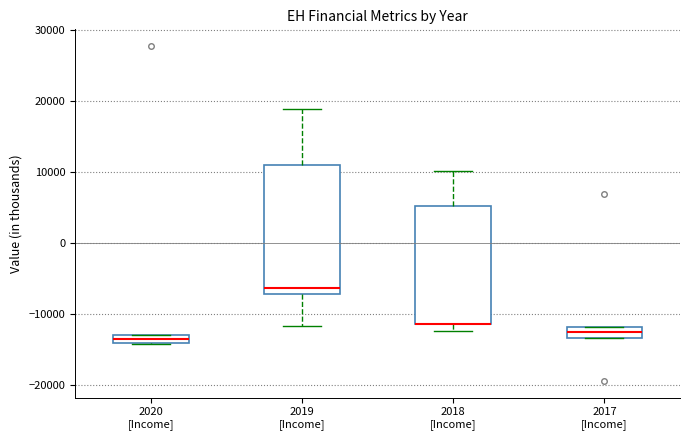

Which box is the tallest, from its lower edge to its upper edge?

2019 [Income]